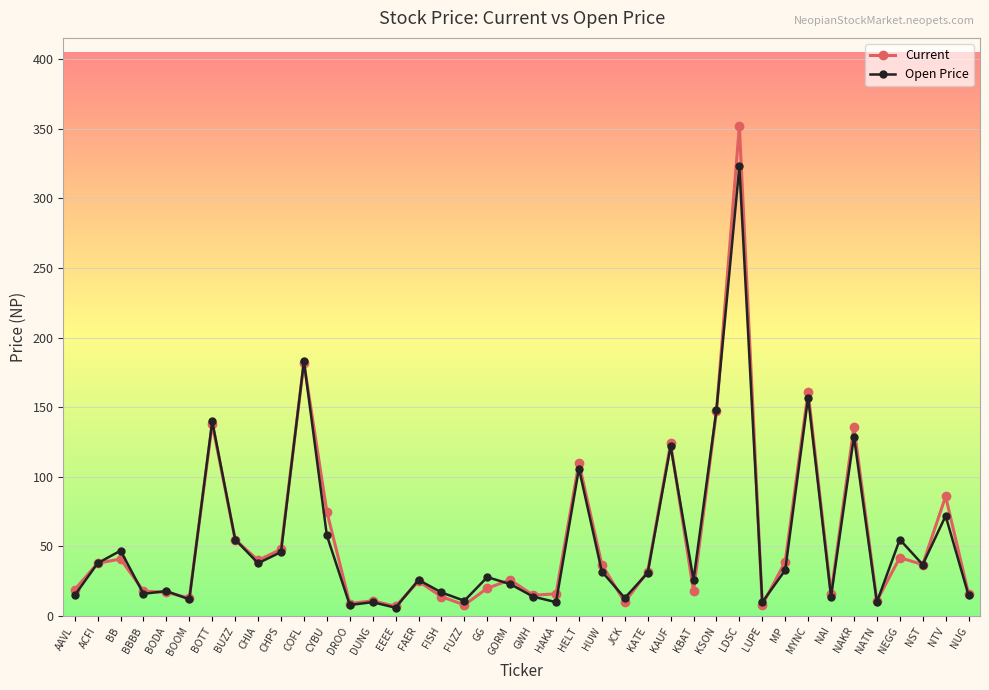

List the series in order of their peak value, lowest first.

Open Price, Current